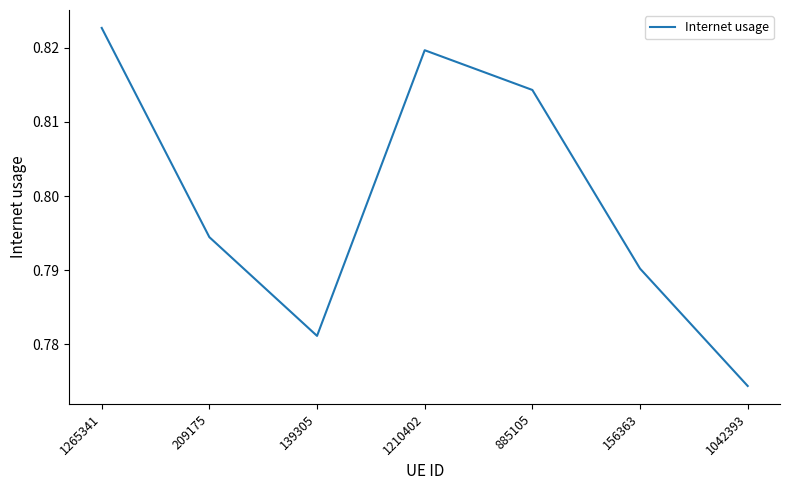

True or false: the data shows 1.0 at 209175.

False